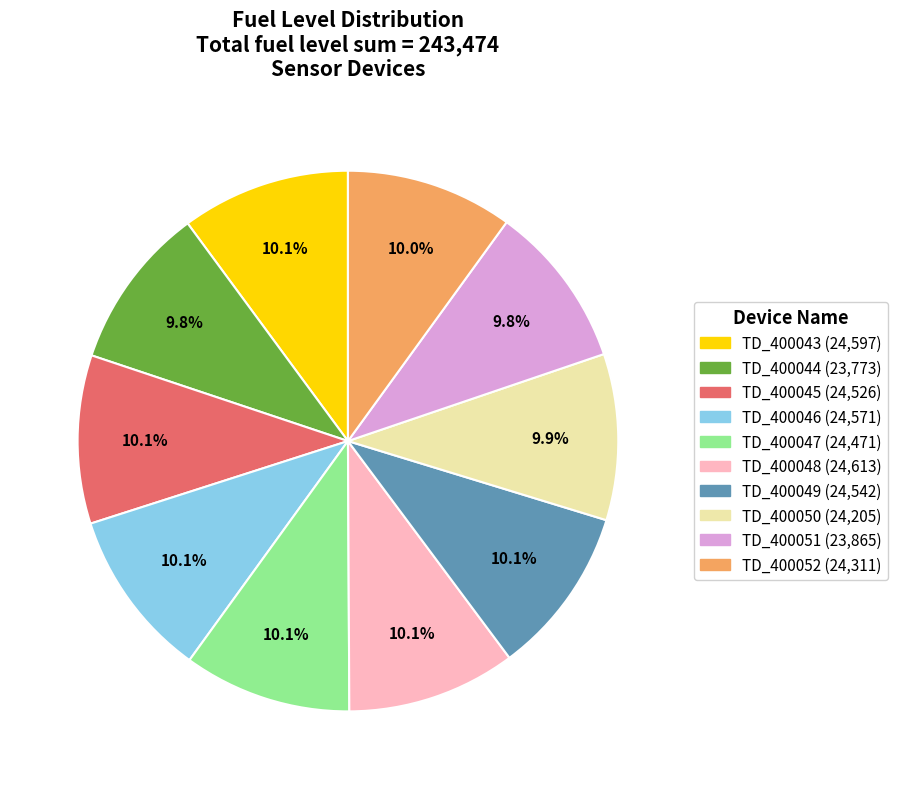

What percentage is the TD_400047 slice, to the nearest percent?

10%